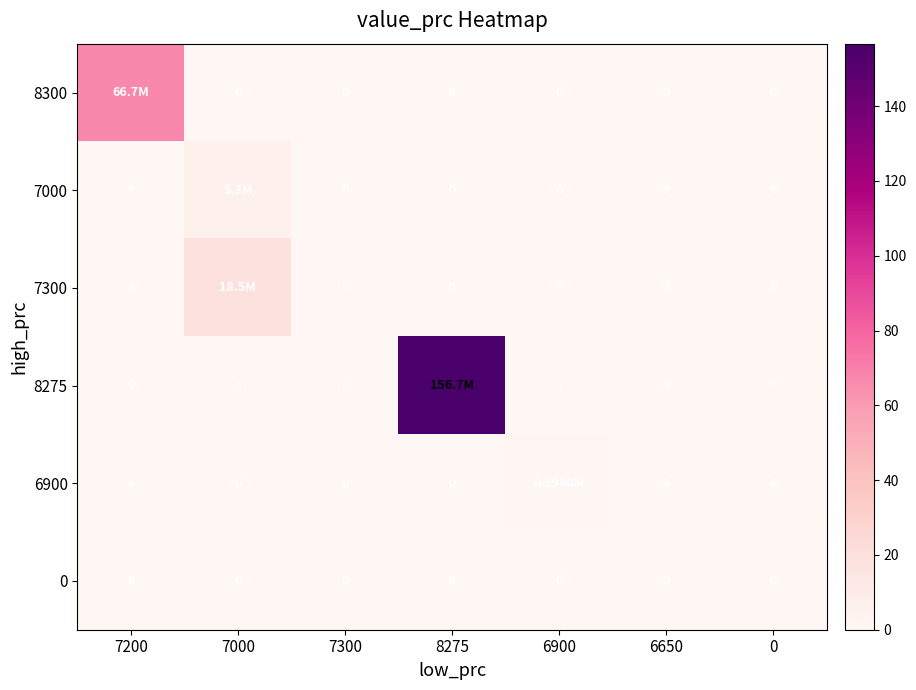

How many distinct data groups are displayed?

6